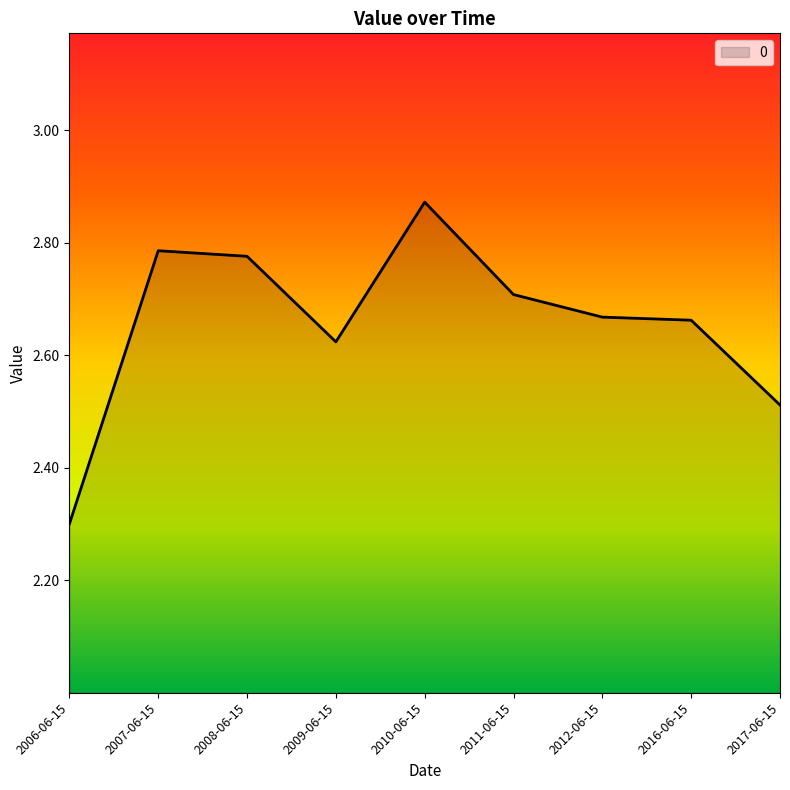

Approximately how many times larger is the value at 2007-06-15 compared to 2011-06-15?

1.0